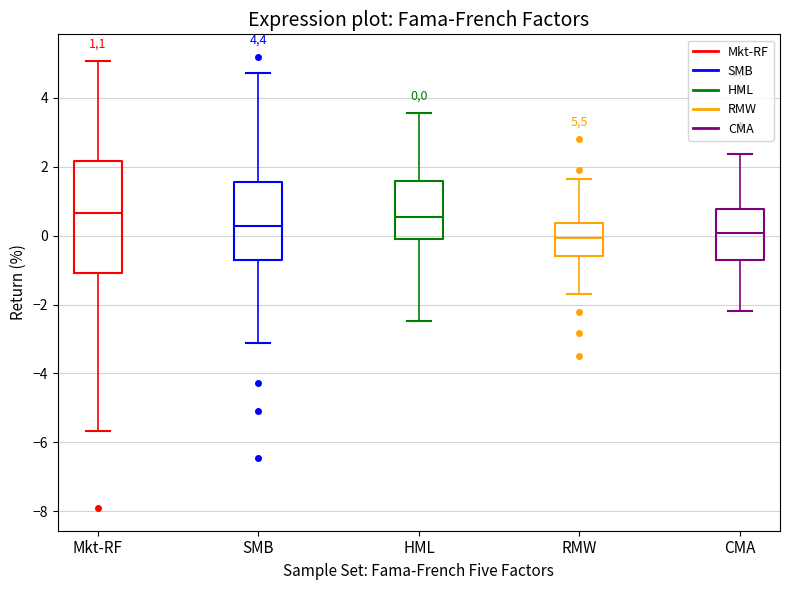

Which box is the tallest, from its lower edge to its upper edge?

Mkt-RF